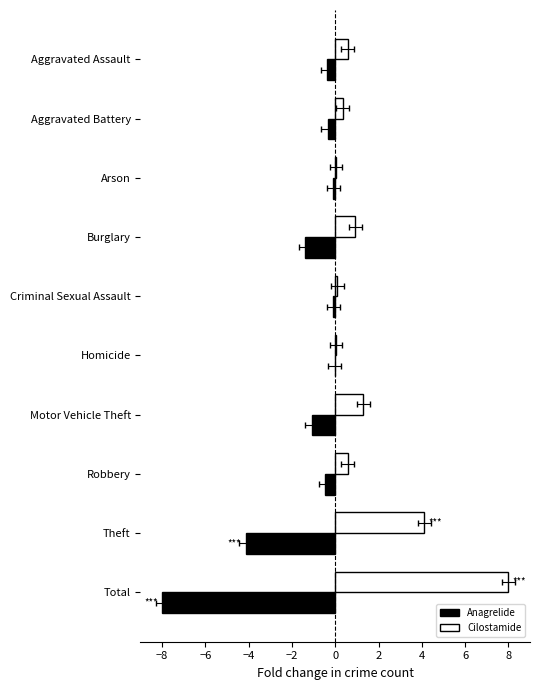

How many categories are shown in the chart?

10